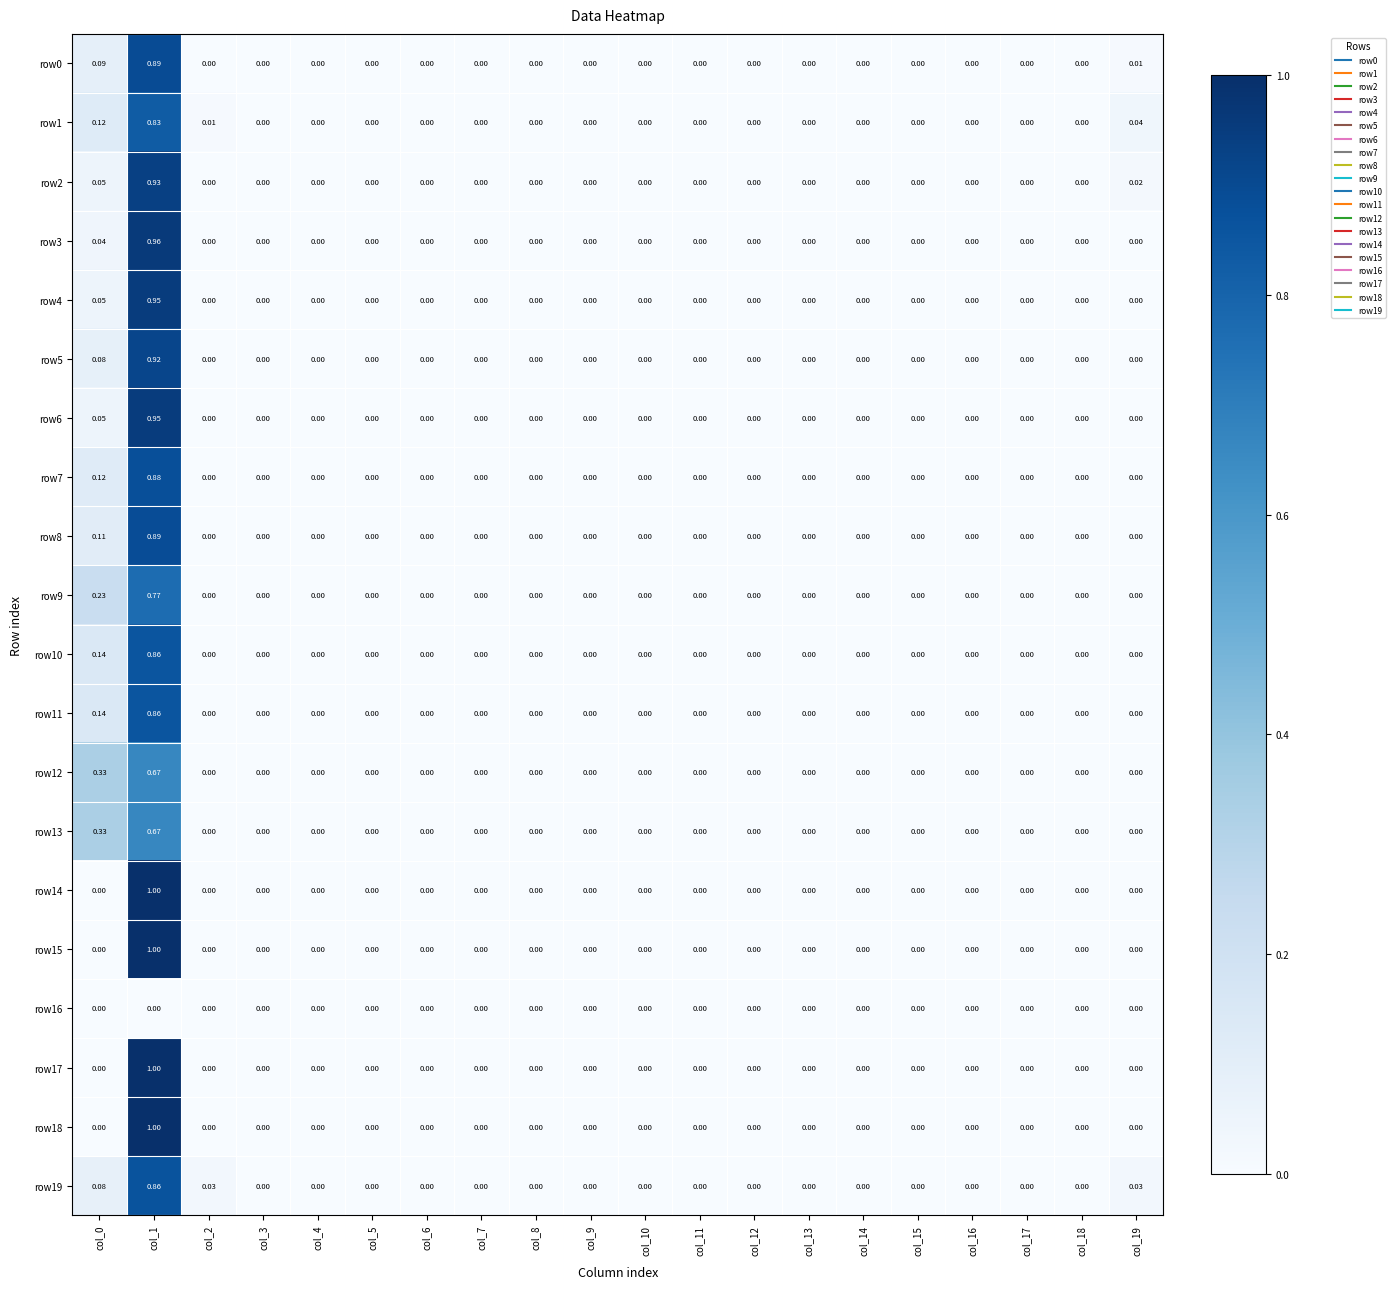

Is the value of row11 at col_0 greater than the value of row3 at col_12?

Yes